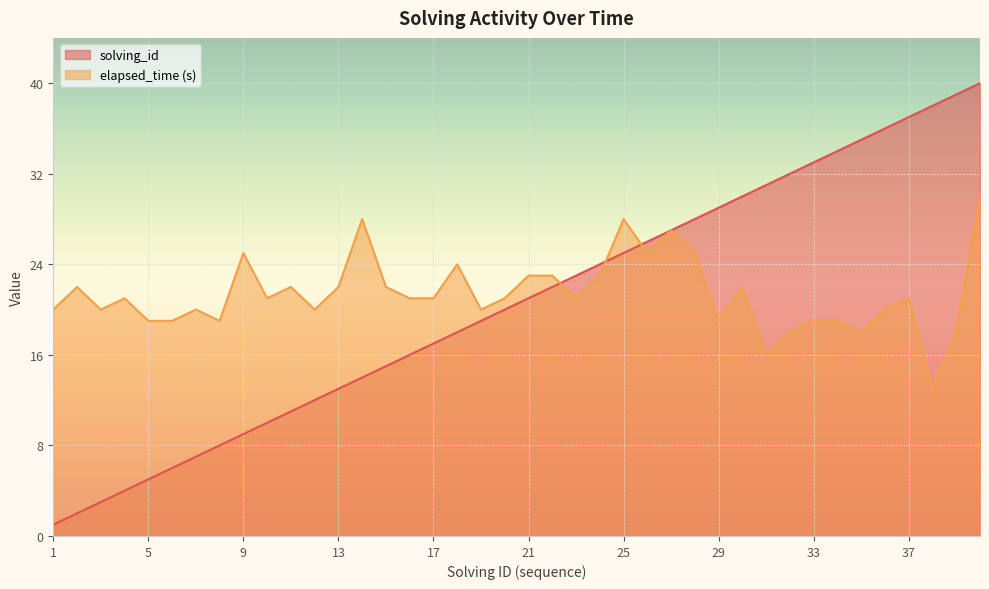

Where does the solving_id series first go above 21?

22